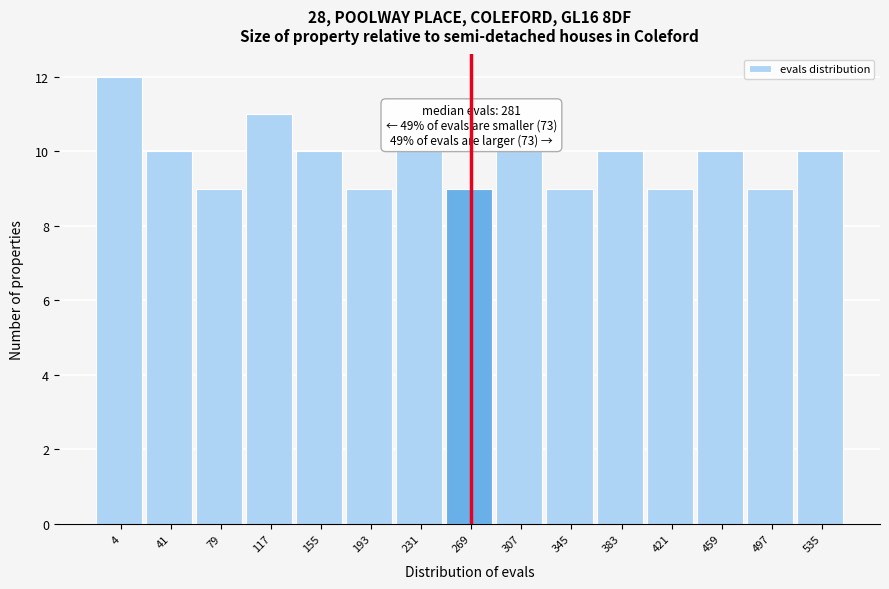

Reading left to right, list all the values displayed in this chart.

12	10	9	11	10	9	10	9	10	9	10	9	10	9	10